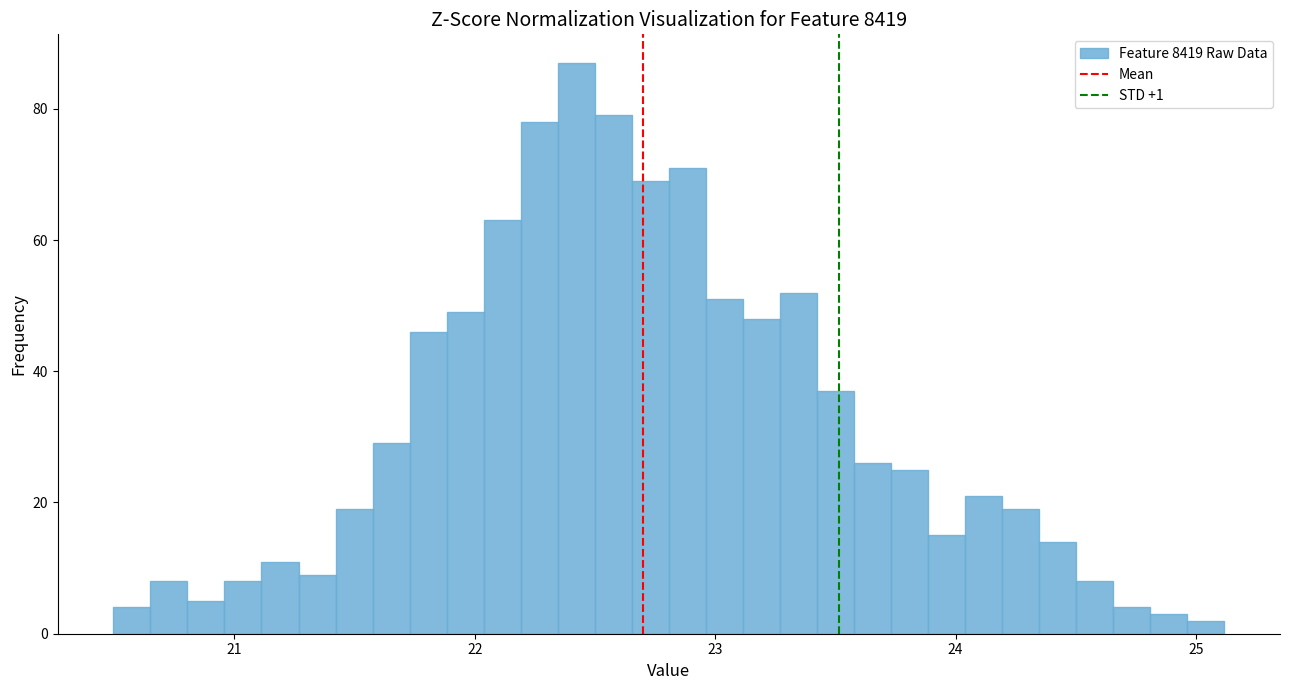

Read against the x-axis, roughly where is the centre of the tallest bar?

22.4